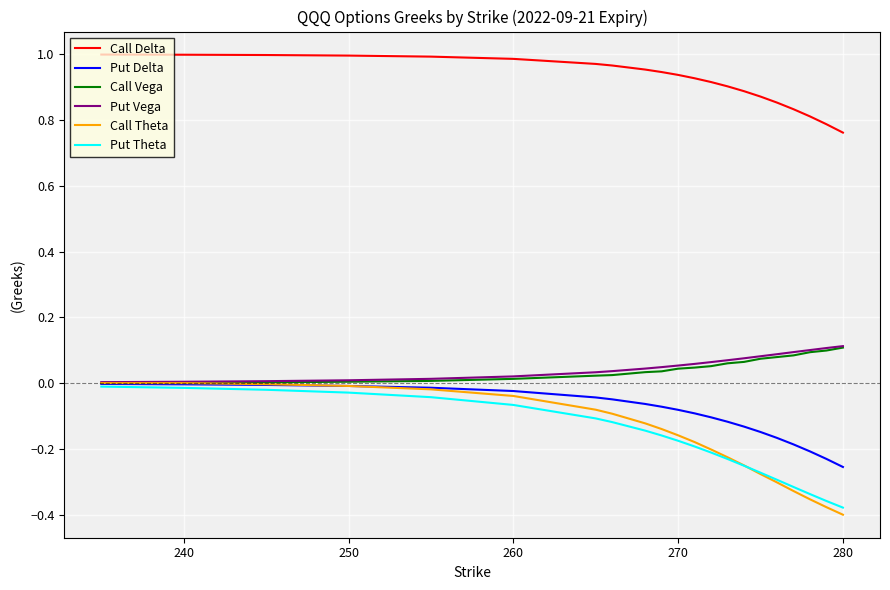

Which series has the widest spread of values?

Call Theta